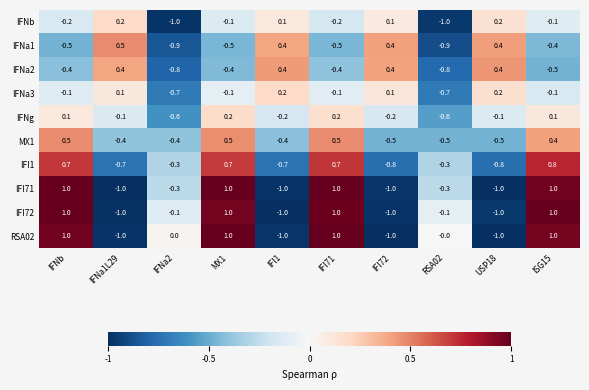

Count the number of categories in the chart.

10